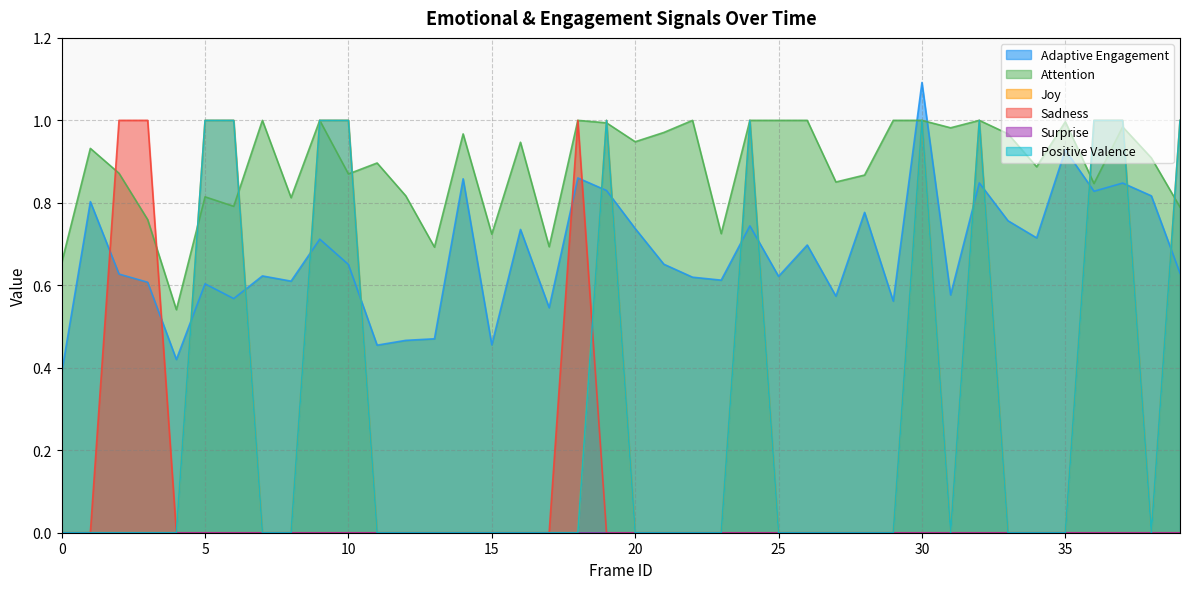

At how many categories does at least one series exceed 0?

40